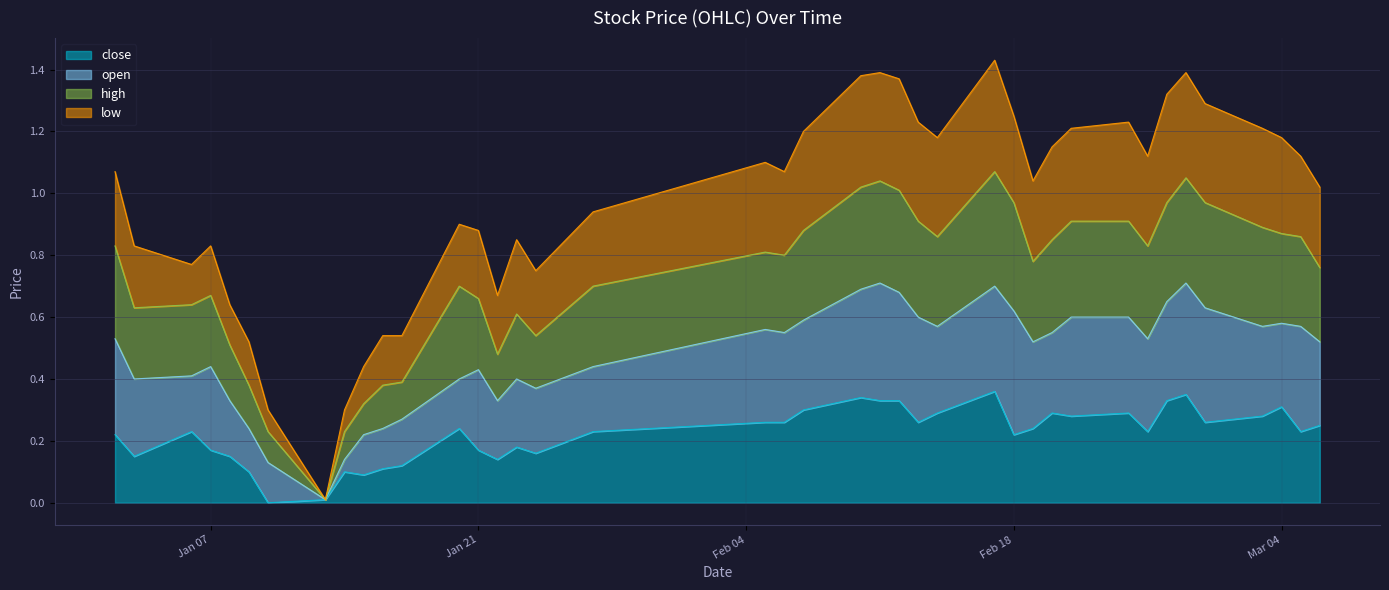

How many lines are shown in the chart?

4